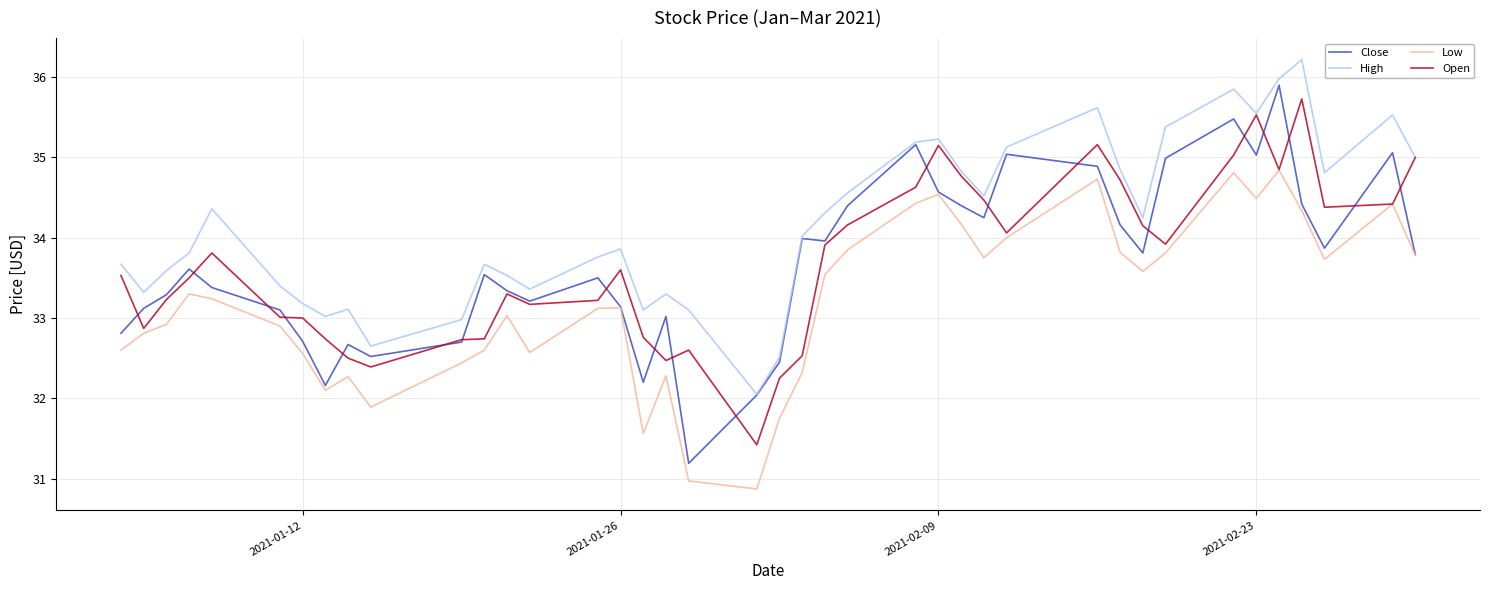

True or false: High and Low intersect in this chart.

False